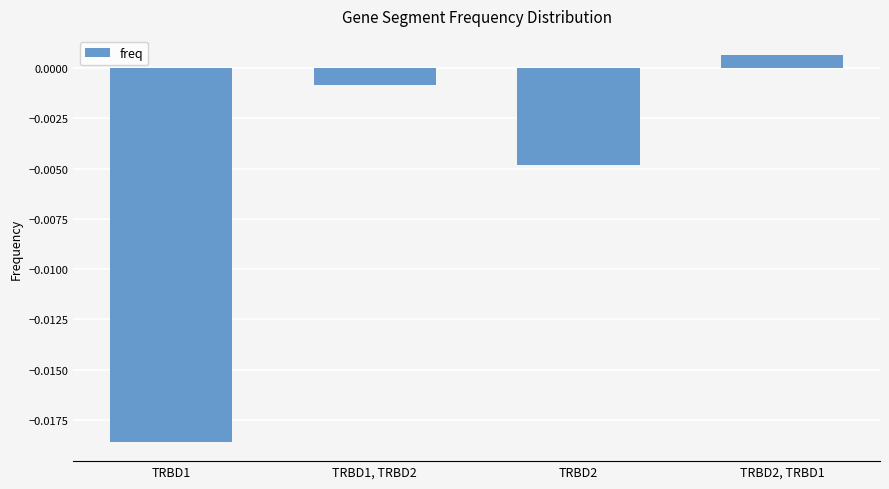

How many bars are there in total?

4